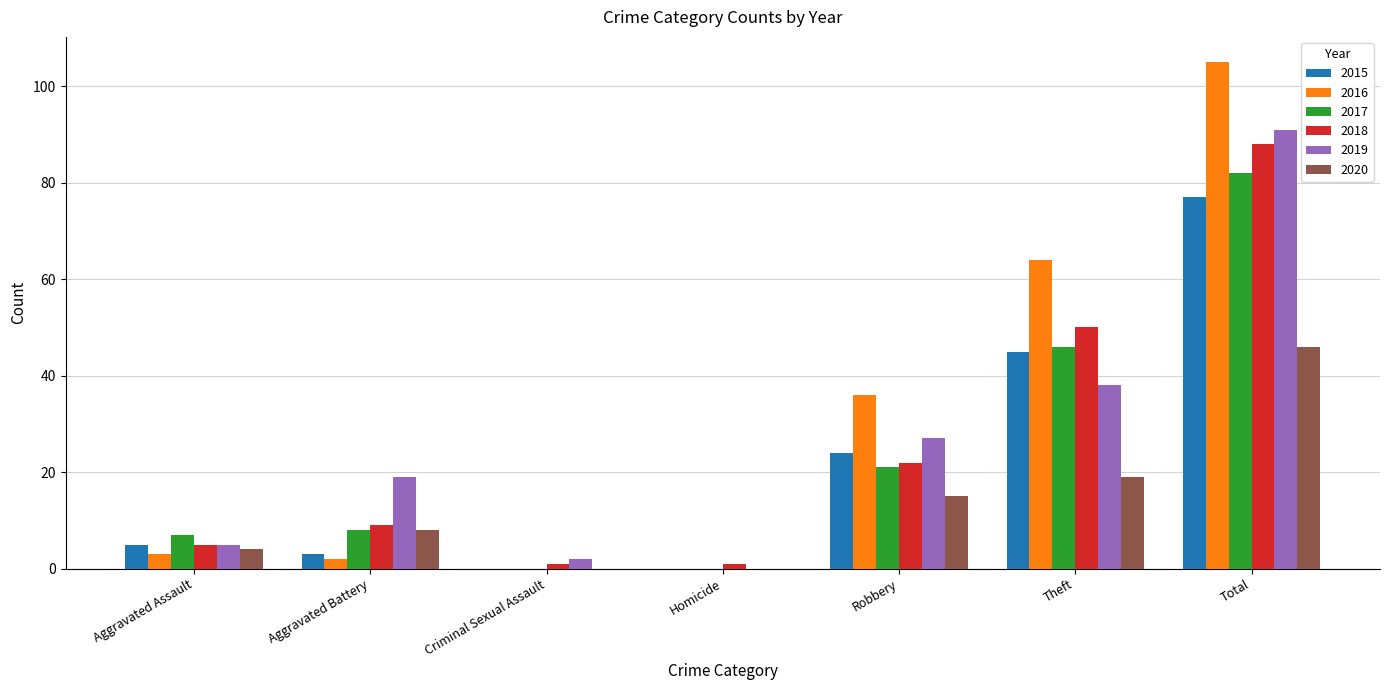

At which label does 2017 reach its peak?

Total